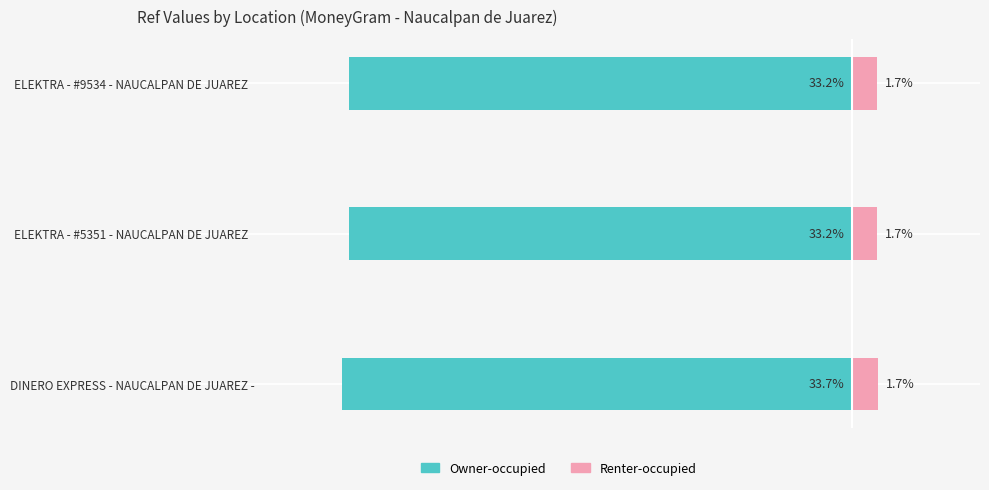

Which series has the widest spread of values?

Owner-occupied